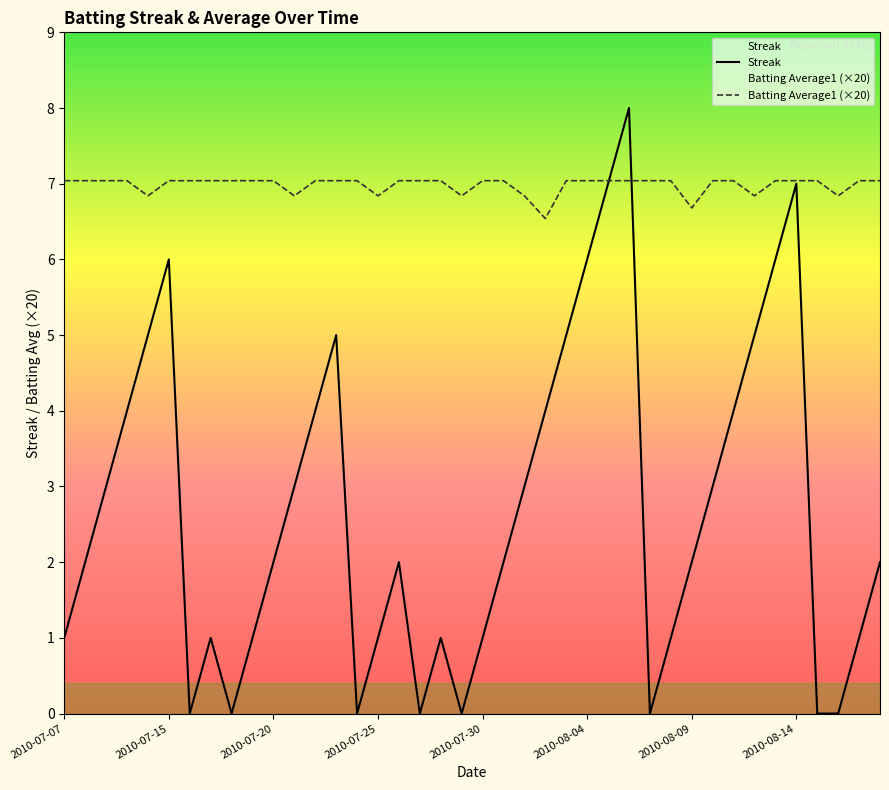

Is it true that Streak equals 6.0 at 34?

True